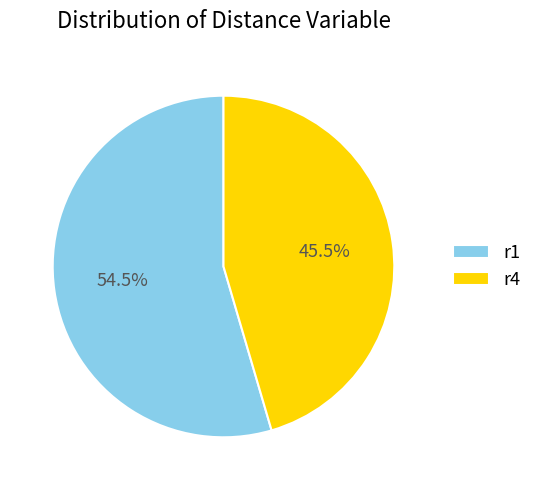

Is there any slice that represents more than half of the pie?

Yes